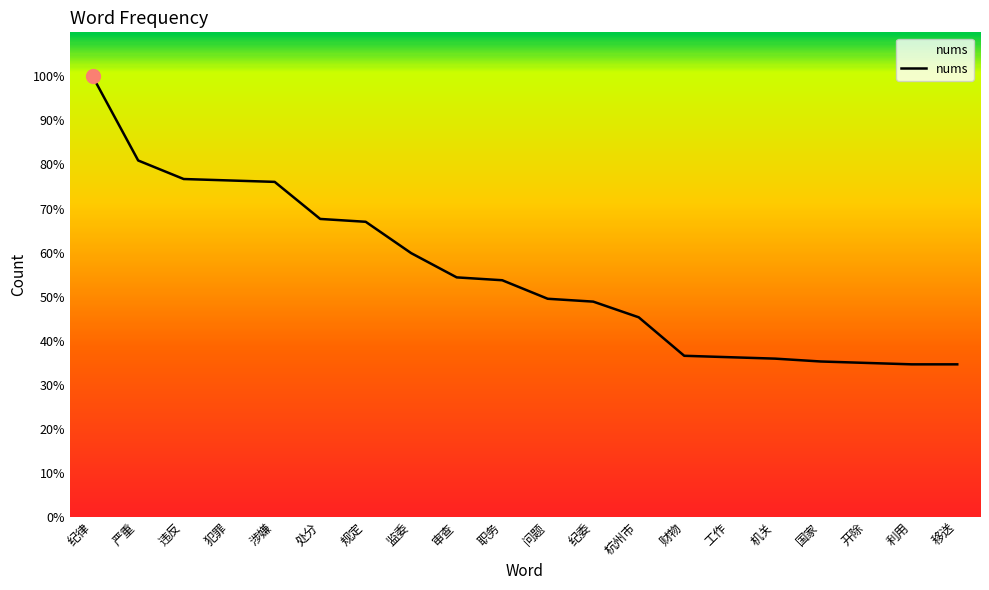

Reading right to left, what are all the values shown in this chart?

移送=107	利用=107	开除=108	国家=109	机关=111	工作=112	财物=113	杭州市=140	纪委=151	问题=153	职务=166	审查=168	监委=185	规定=207	处分=209	涉嫌=235	犯罪=236	违反=237	严重=250	纪律=309